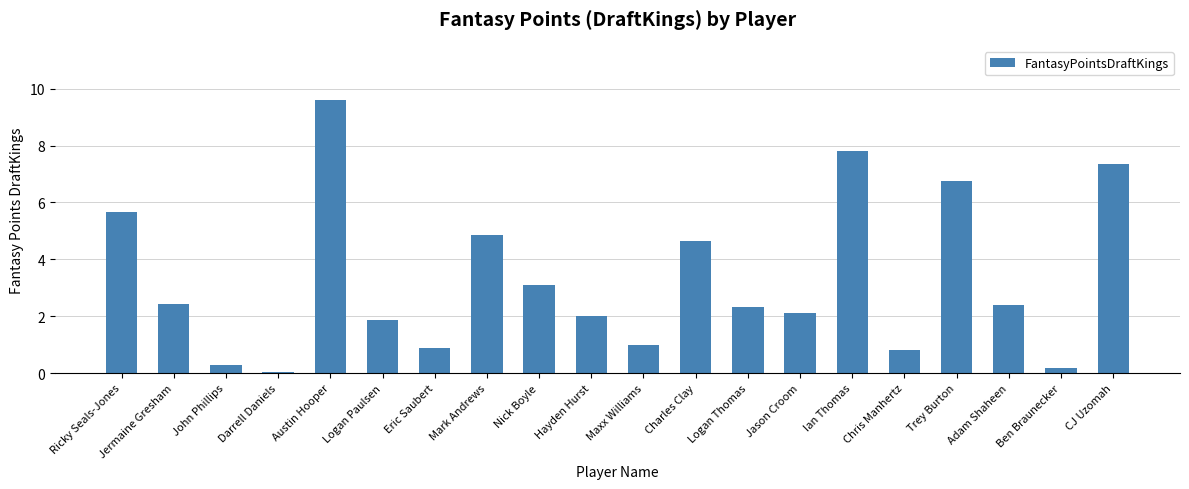

What value does the data have at Logan Paulsen?

1.9